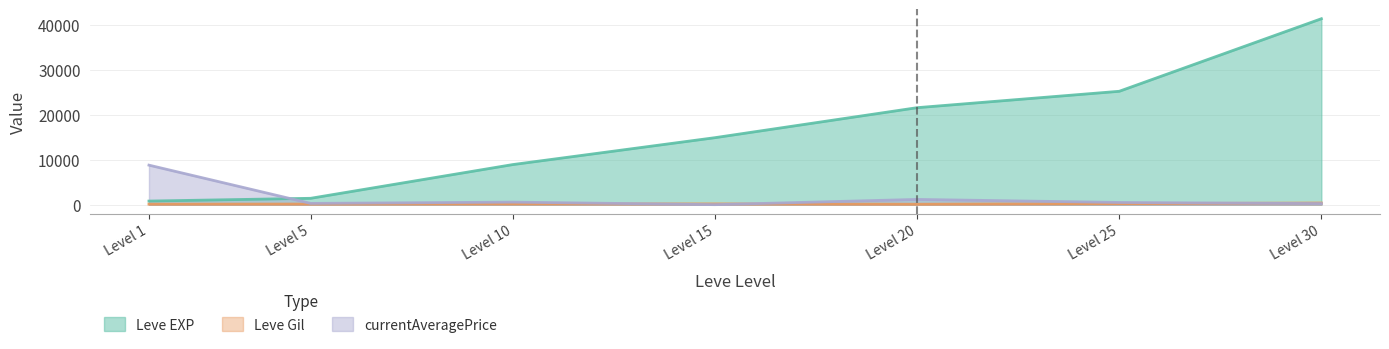

What is the difference between the maximum and minimum values in the currentAveragePrice series?

8801.8